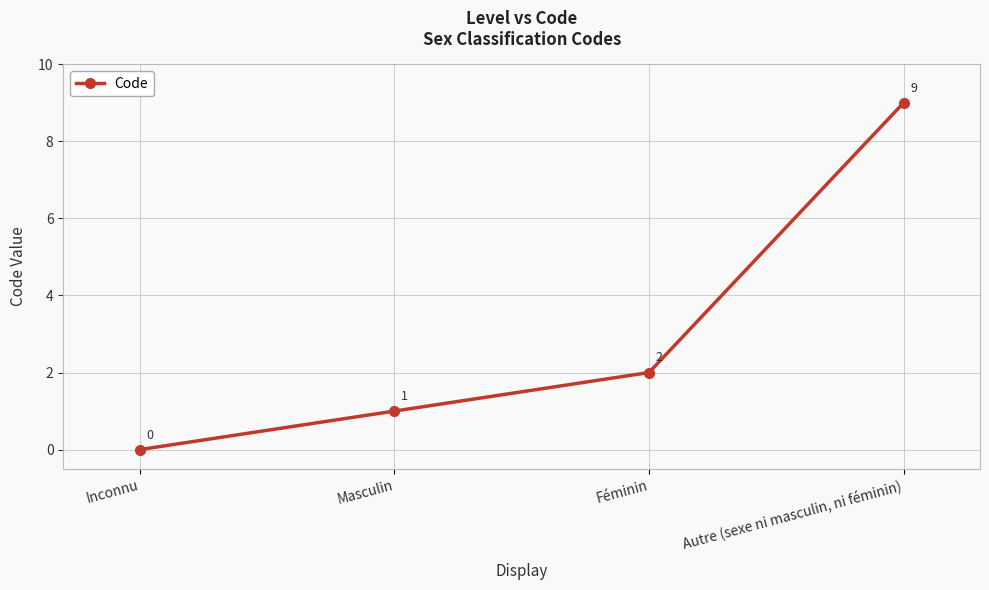

What is the difference between the second highest and second lowest values?

1